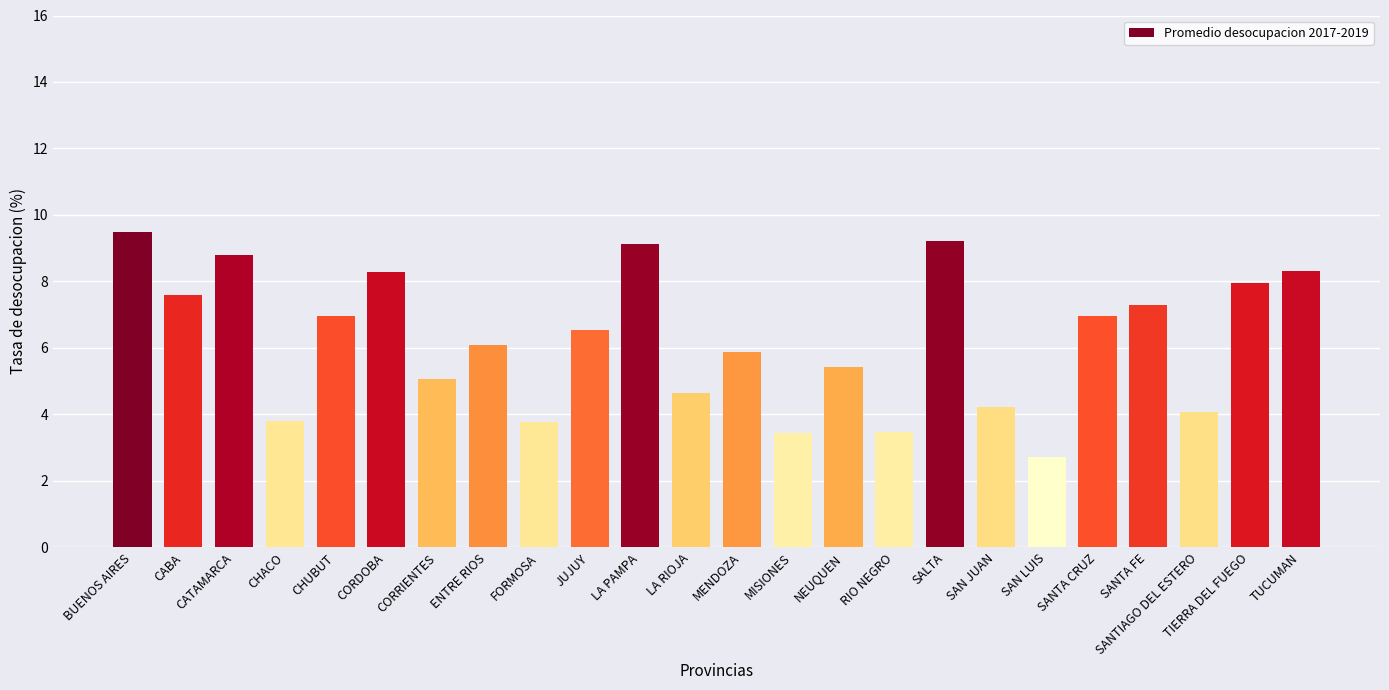

What is the label of the 1st bar from the right?

TUCUMAN